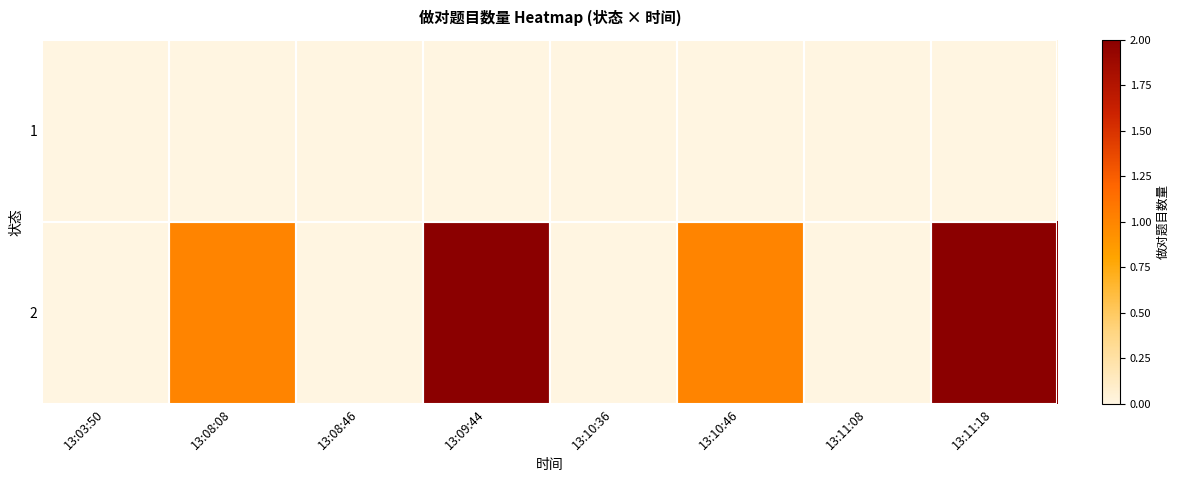

What is the total value across all series at 13:10:46?

1